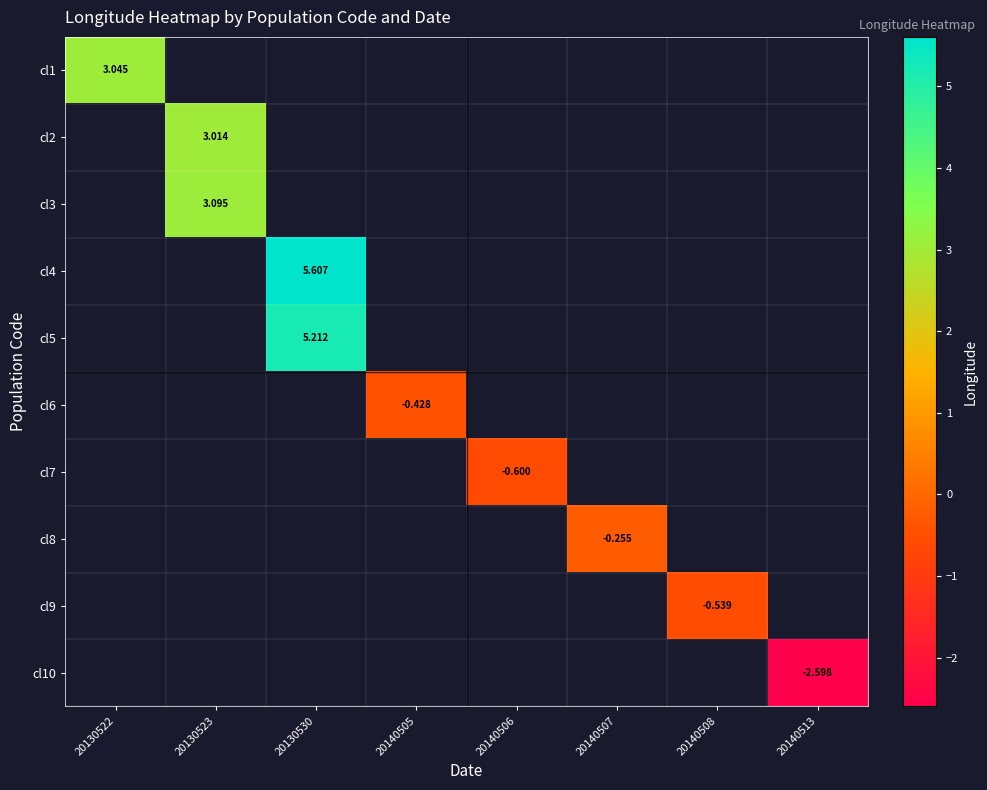

At which category does the chart reach its peak across all series?

20130530